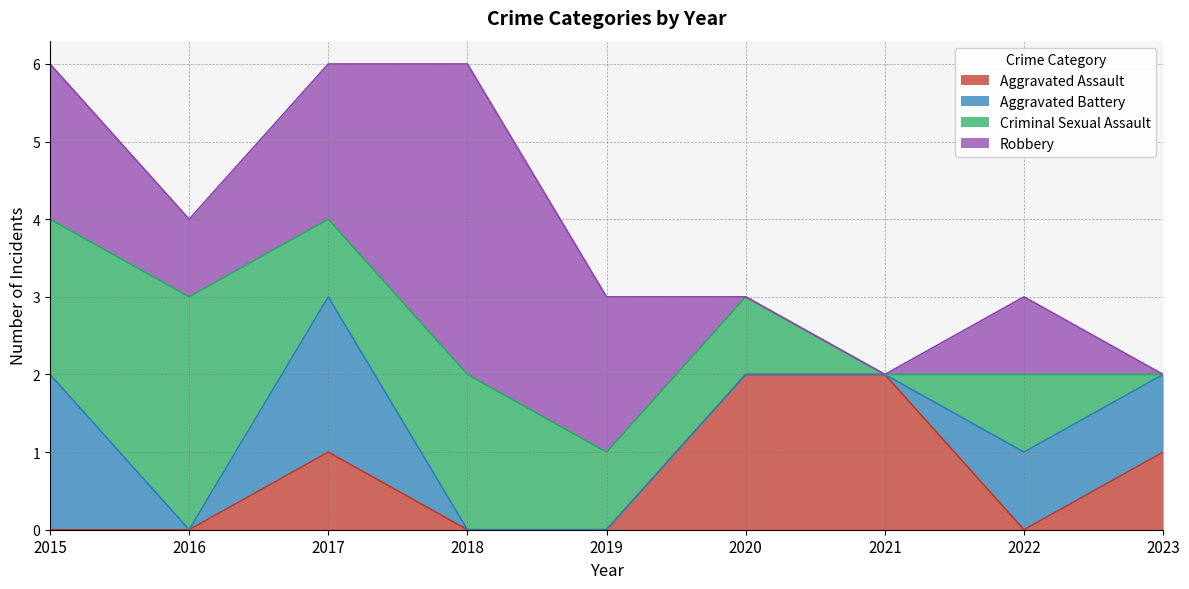

What is the sum of the Criminal Sexual Assault values at 2023 and 2020?

1